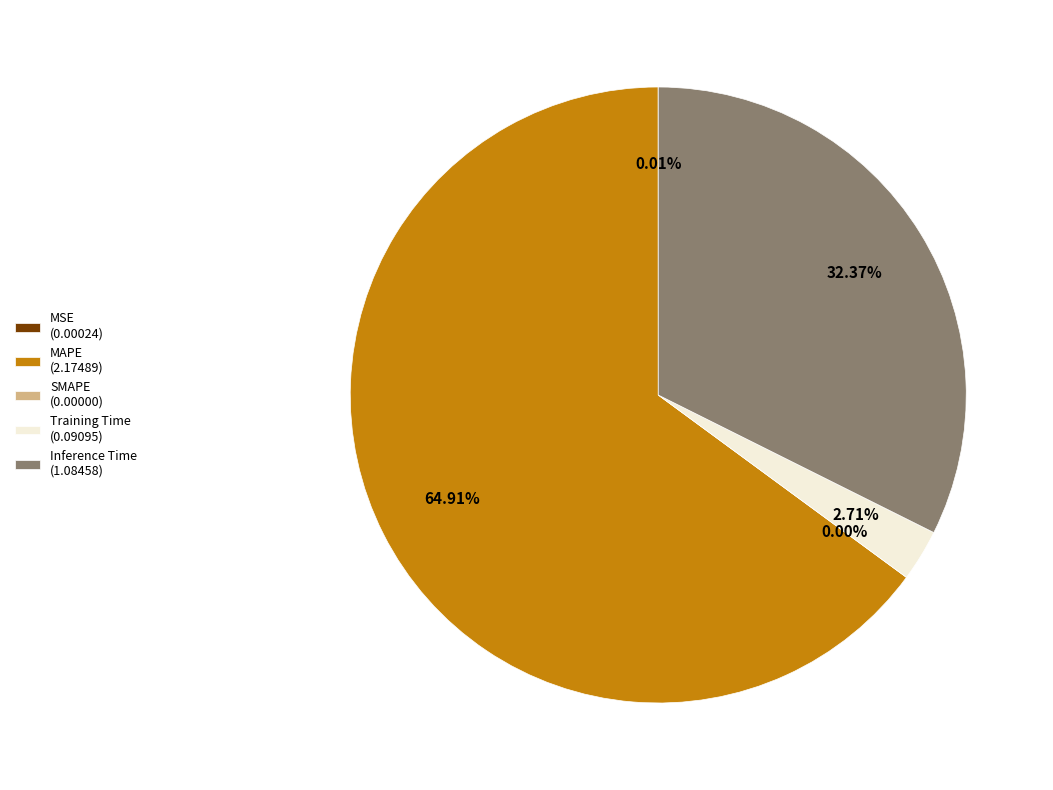

To the nearest percent, what is the average slice percentage?

20%